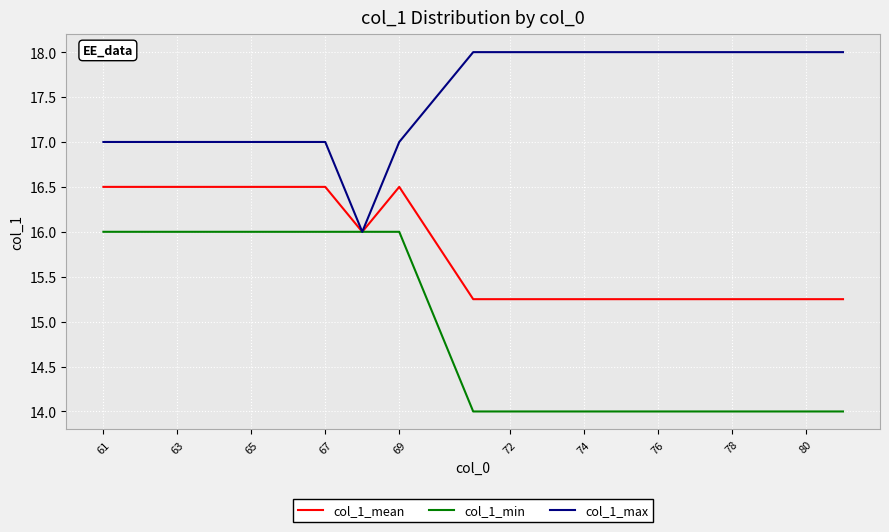

What is the lowest value of the col_1_min series?

14.0